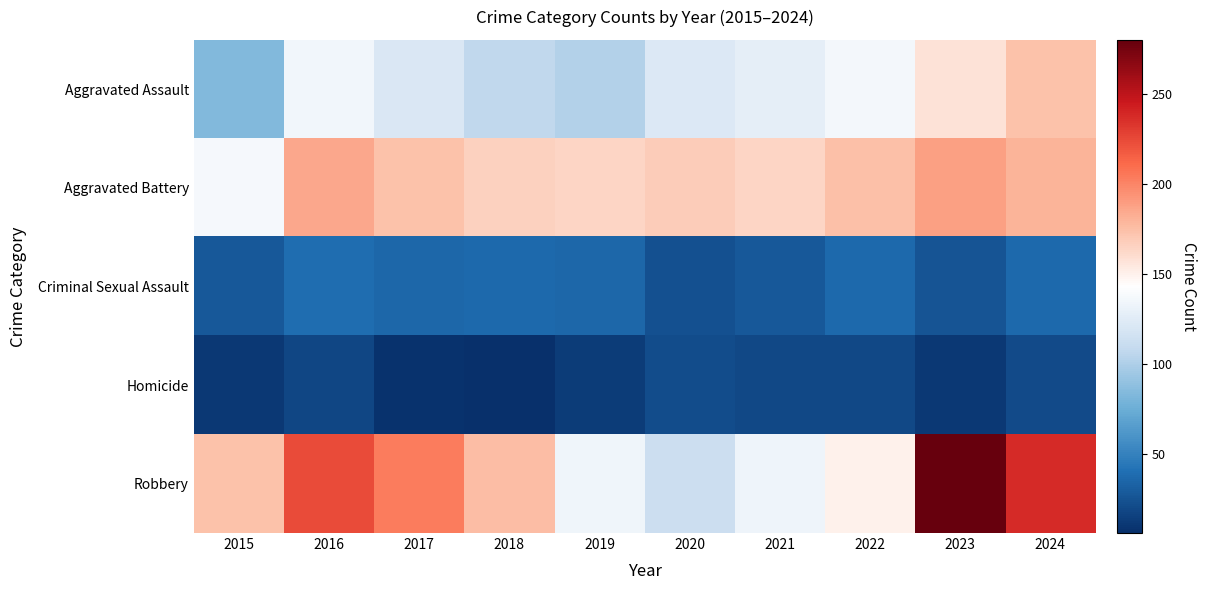

How many data points does each series have?

10